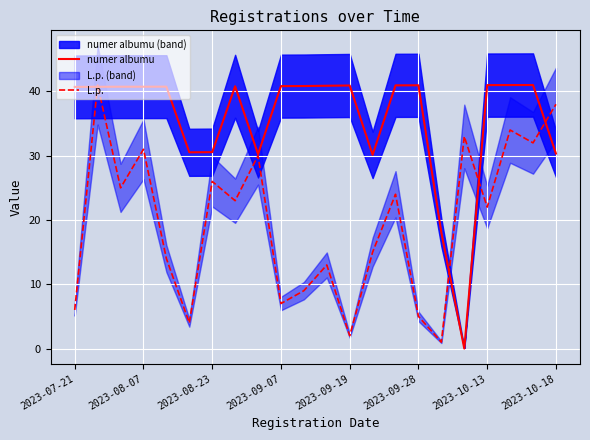

True or false: L.p. has a value of 7.3 at 2023-08-07.

False